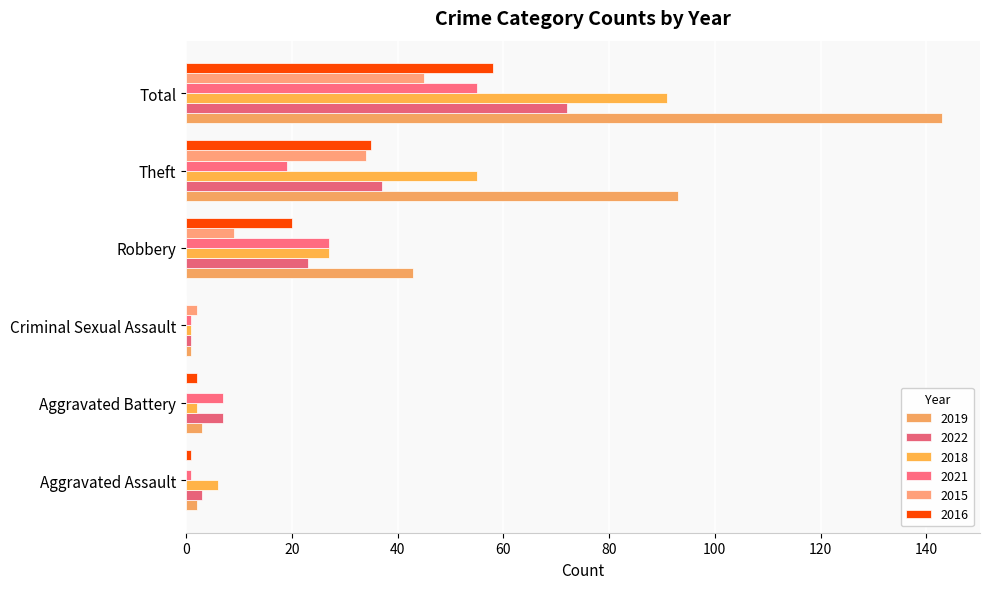

What is the difference between the maximum and second lowest values in the 2016 series?

57